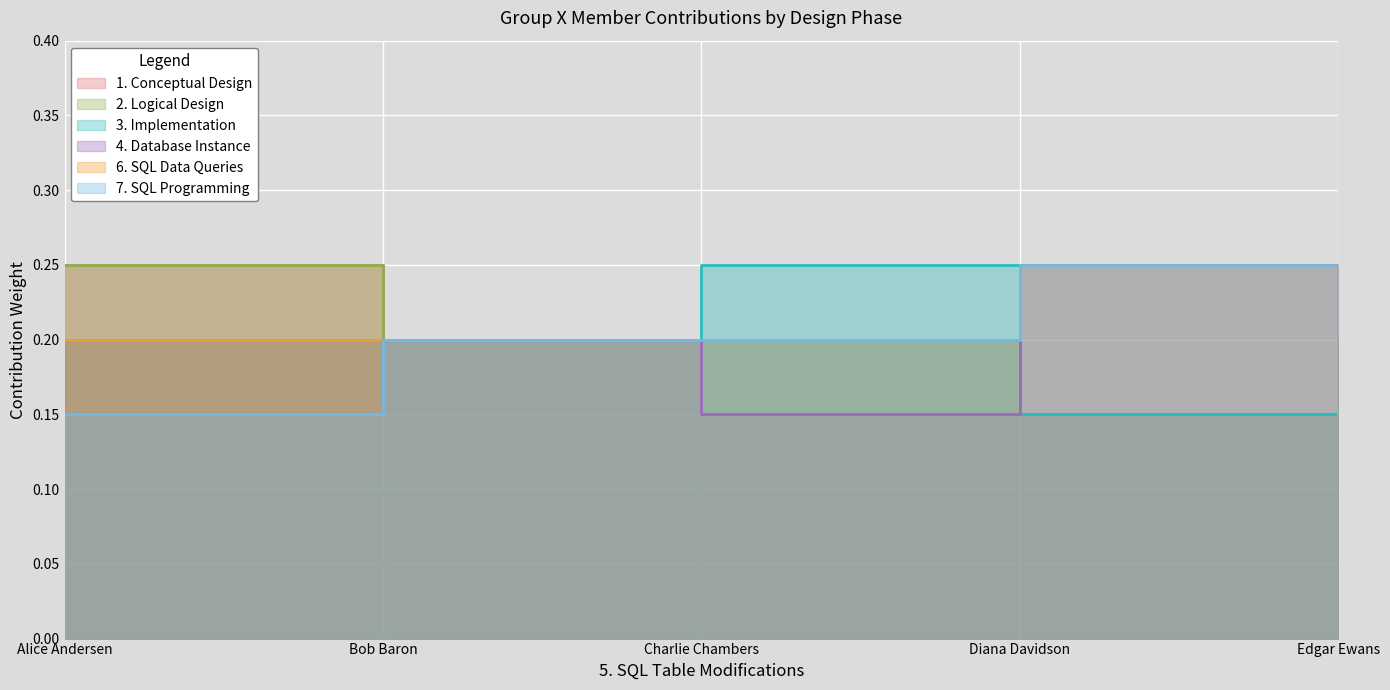

List the series in order of their peak value, highest first.

1. Conceptual Design, 2. Logical Design, 3. Implementation, 4. Database Instance, 6. SQL Data Queries, 7. SQL Programming